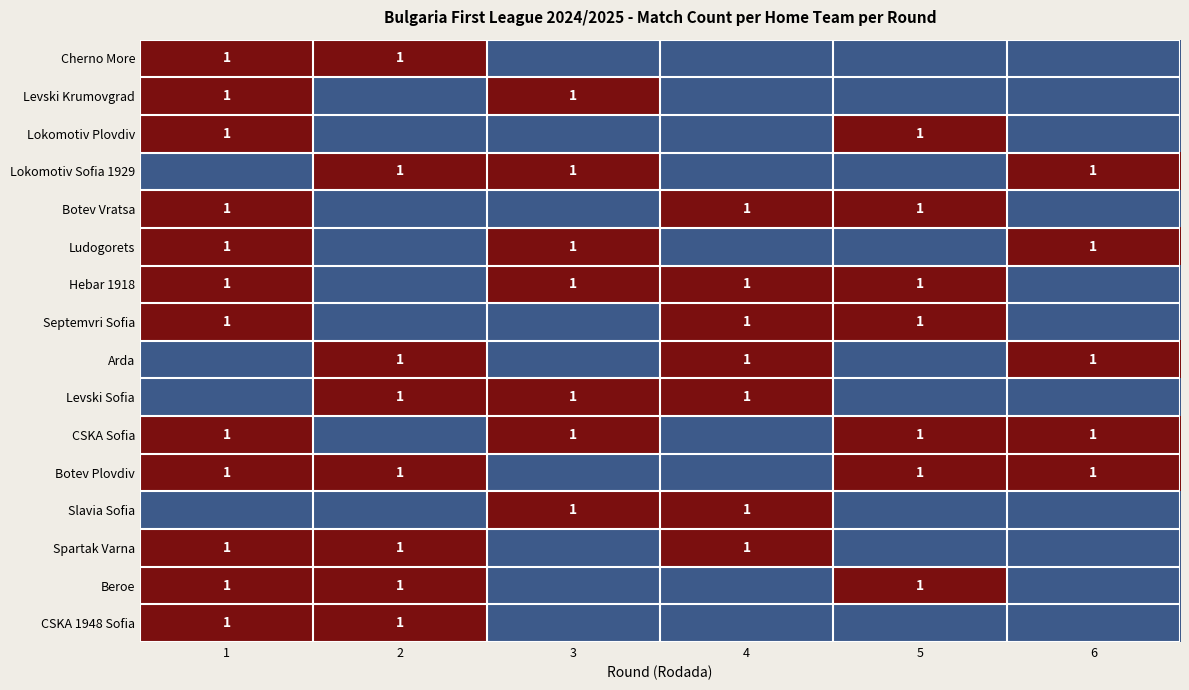

The Hebar 1918 series shows 1 at 3. True or false?

True